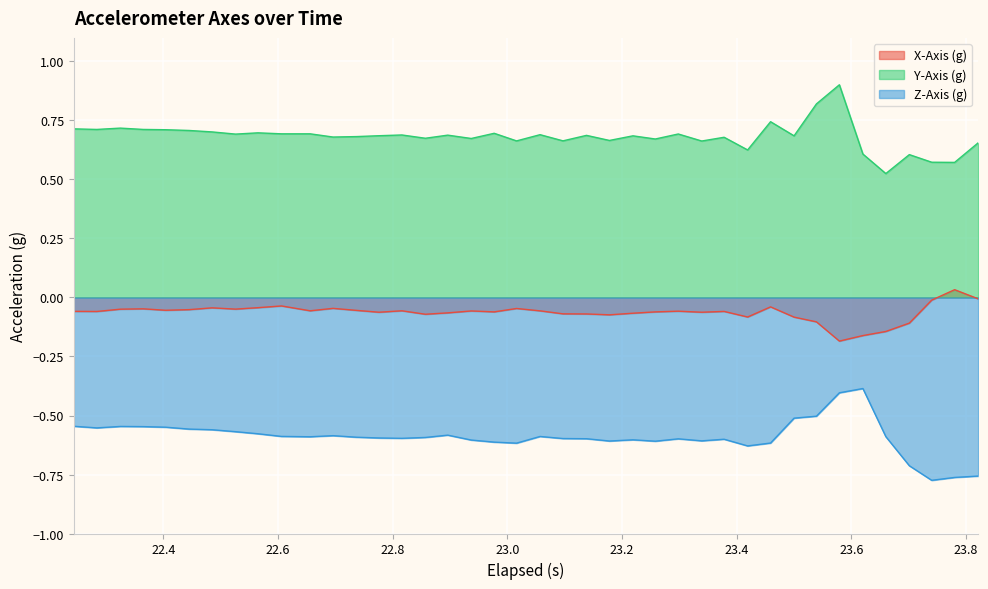

True or false: Z-Axis (g) has more than 0 interior local peaks.

True